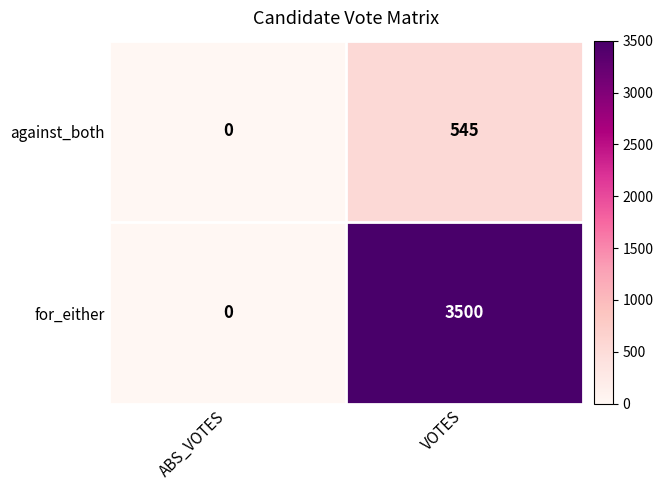

Which series has the largest total across all categories?

for_either